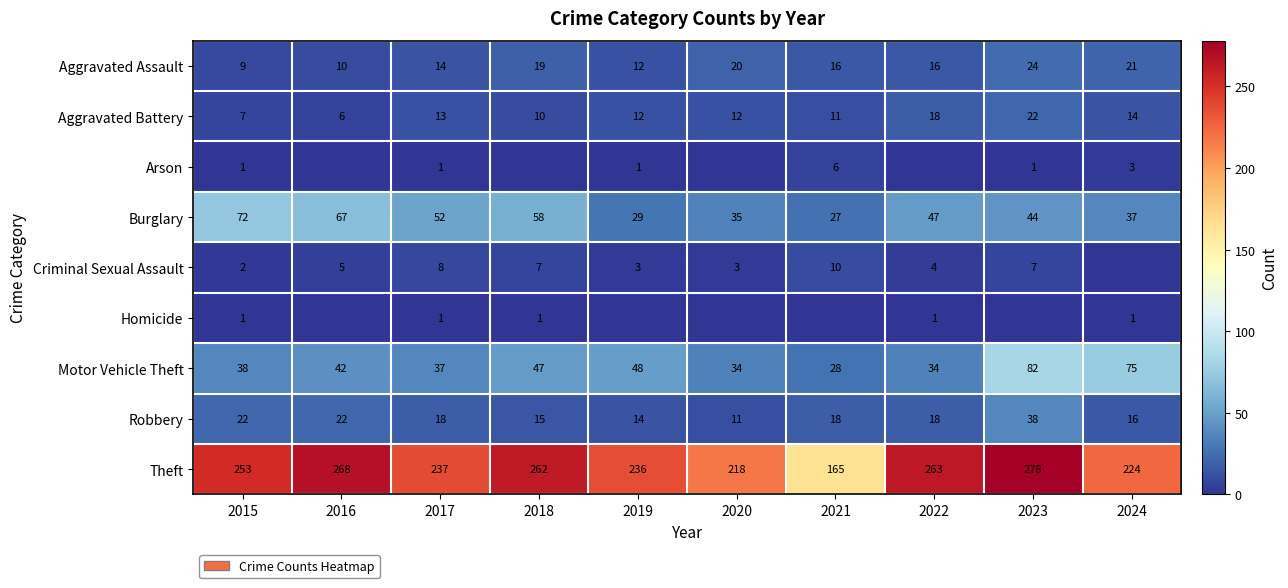

What is the total value across all series at 2015?

405